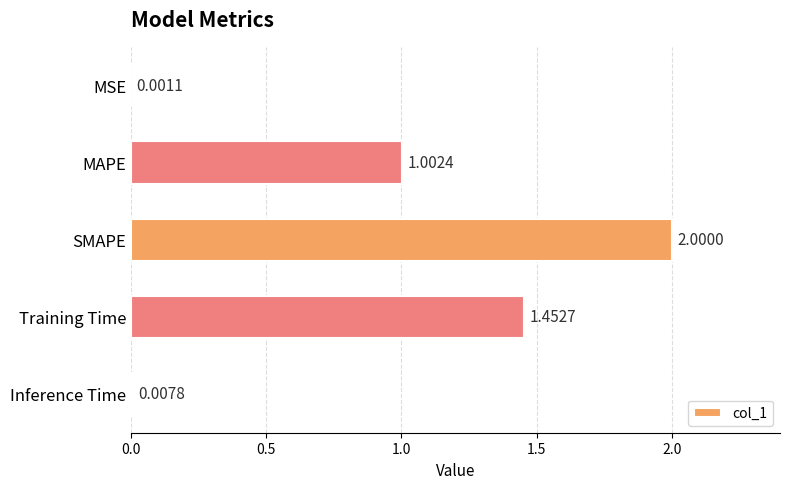

Which label corresponds to the largest value in the chart?

SMAPE